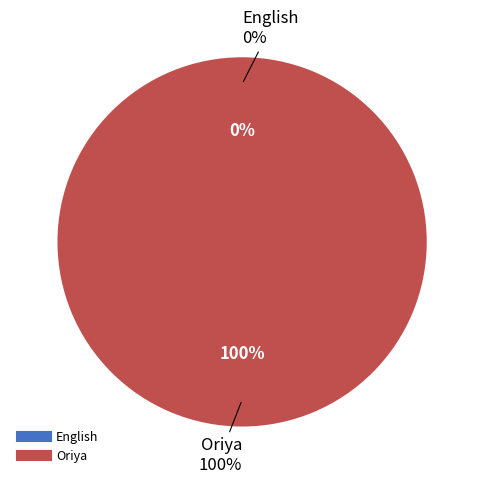

What is the smallest slice in the pie chart?

English